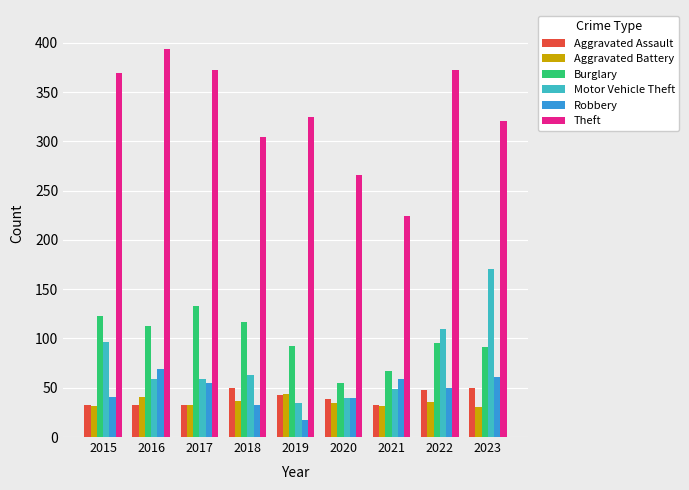

Does the chart contain stacked bars?

No